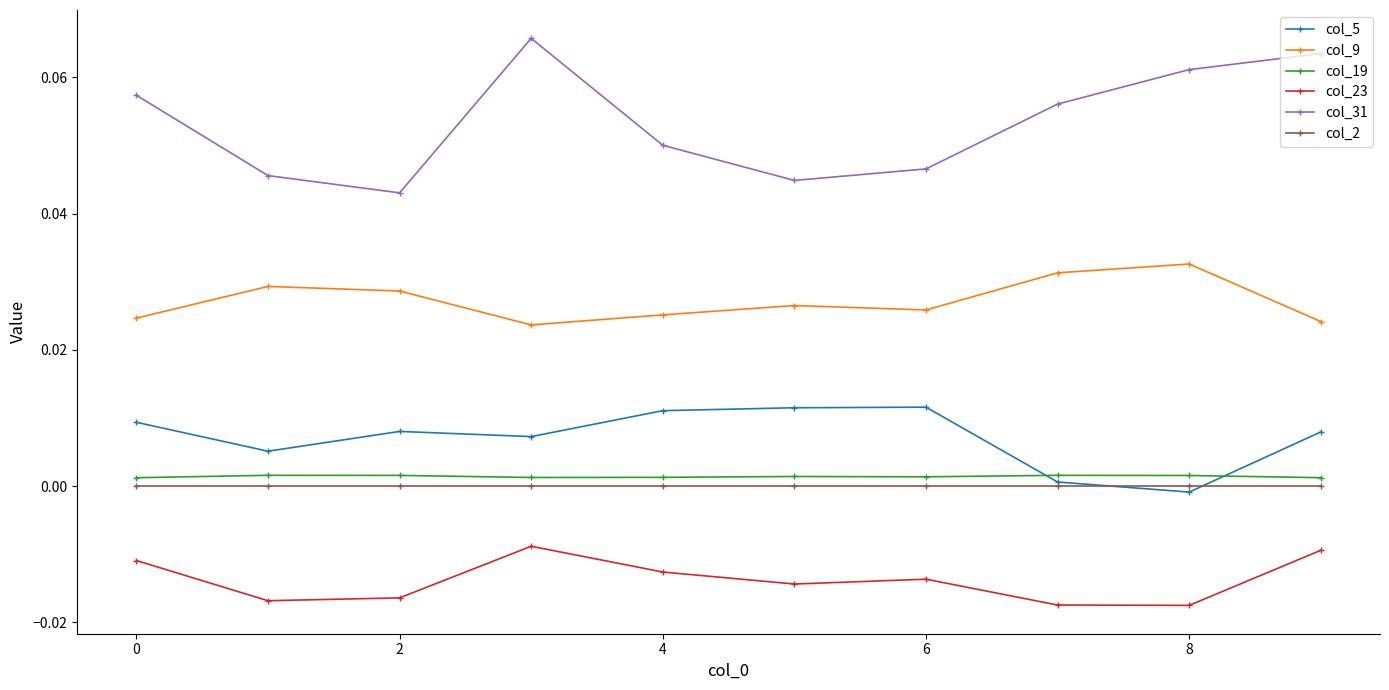

Which series has the largest range (max minus min)?

col_31